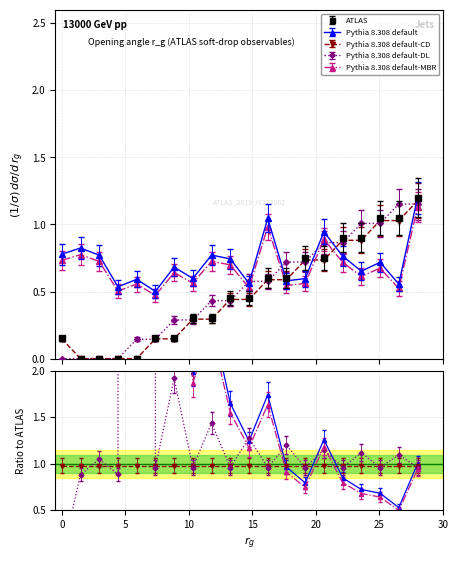

The Pythia 8.308 default-CD series shows 0.2 at 25. True or false?

False